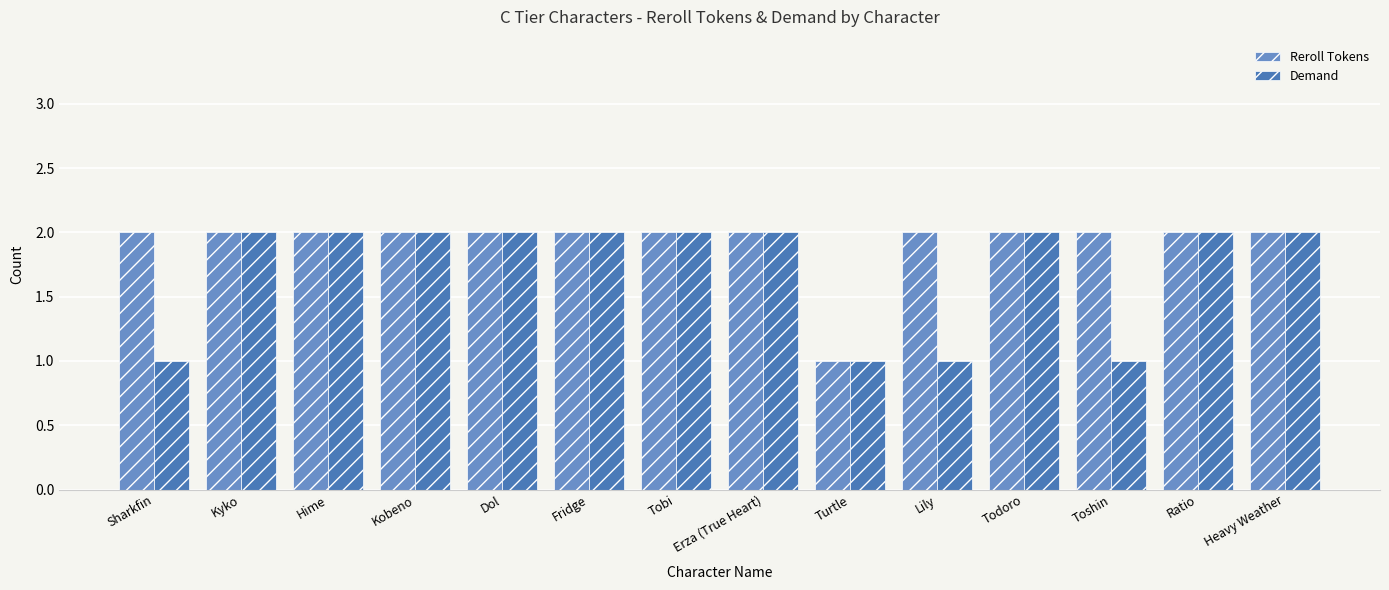

True or false: Demand has a value of 0 at Kyko.

False